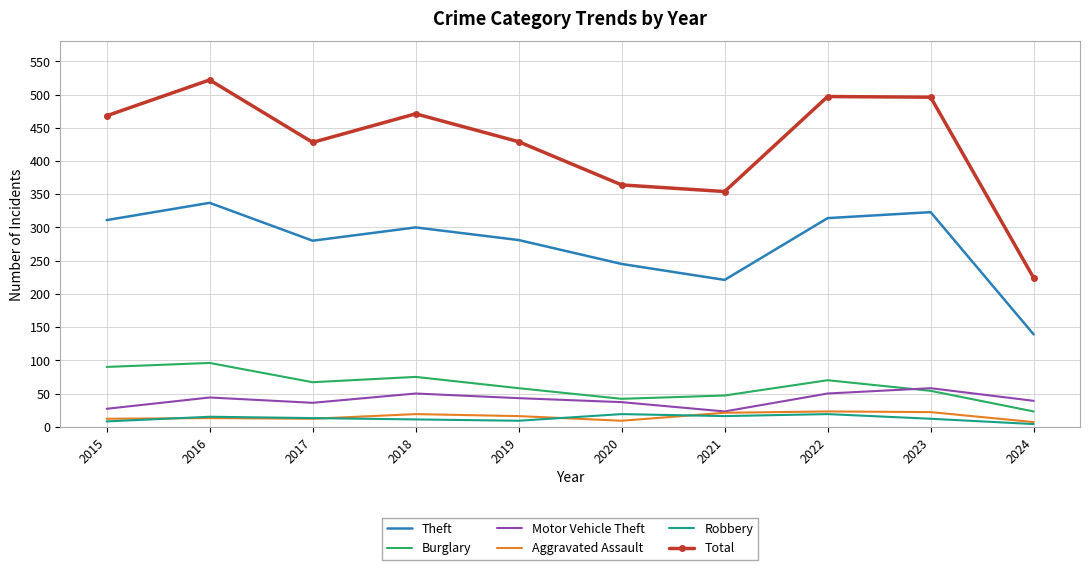

The Total series shows 573 at 2017. True or false?

False